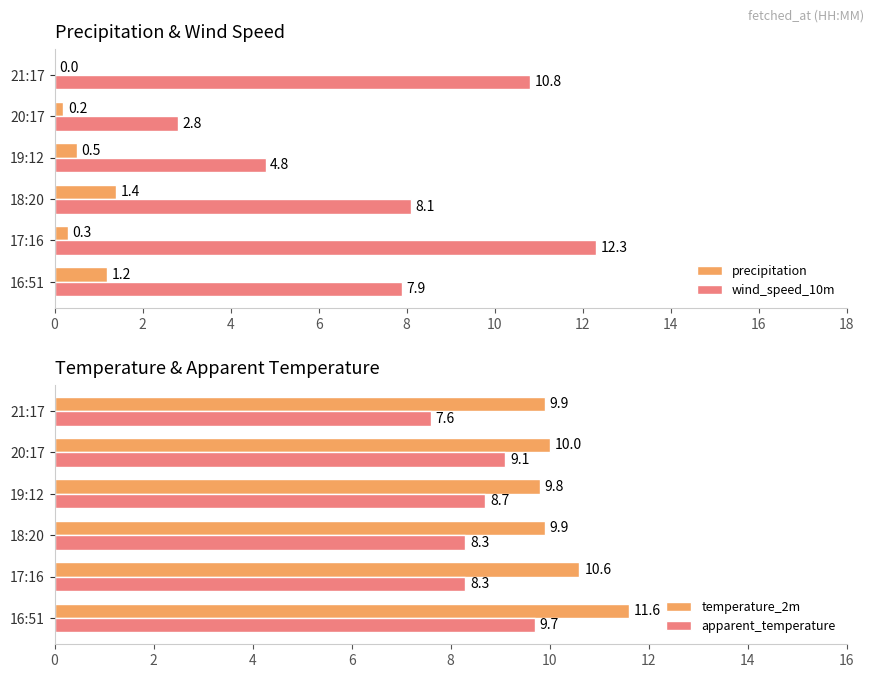

What are all the series names shown in the legend?

precipitation, wind_speed_10m, temperature_2m, apparent_temperature